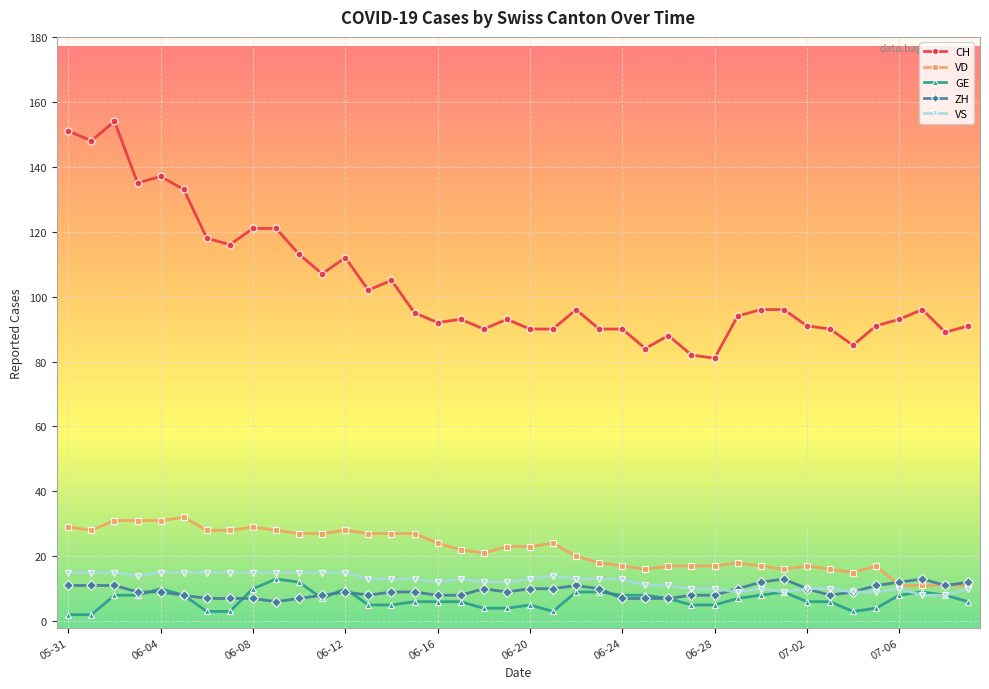

Count the VS values in the range 10 to 15.

34